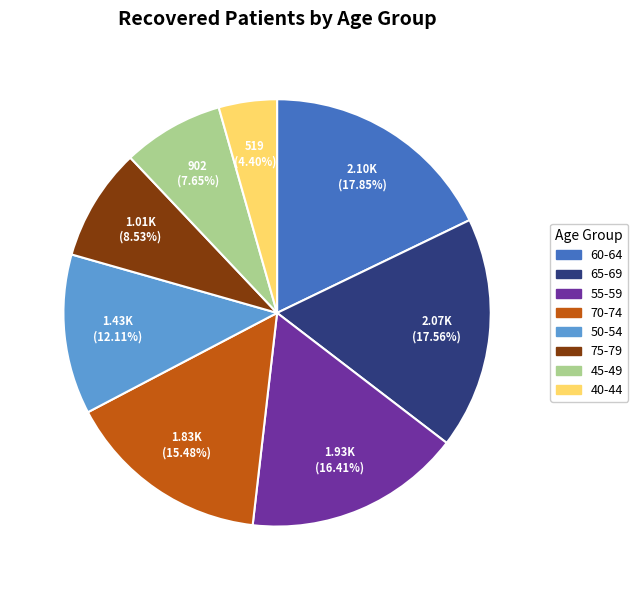

Is there any slice that represents more than half of the pie?

No